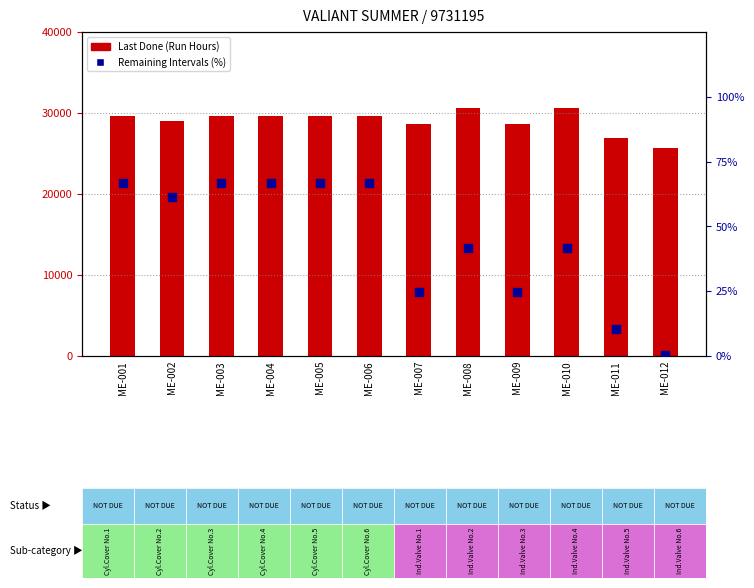

Which series contains the lowest Y value?

Remaining Intervals (%)